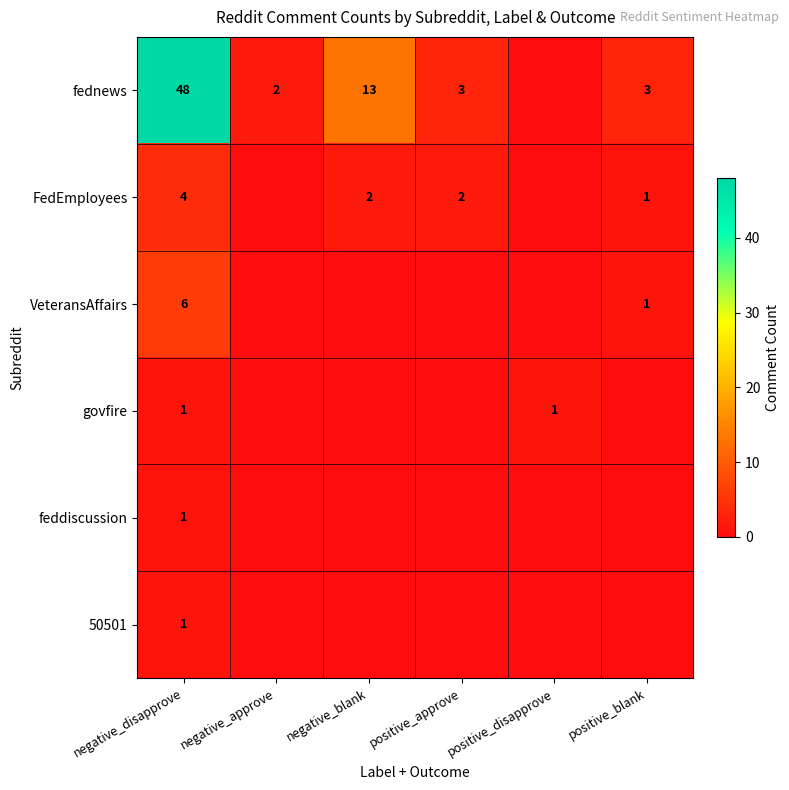

The fednews series shows 2 at negative_approve. True or false?

True